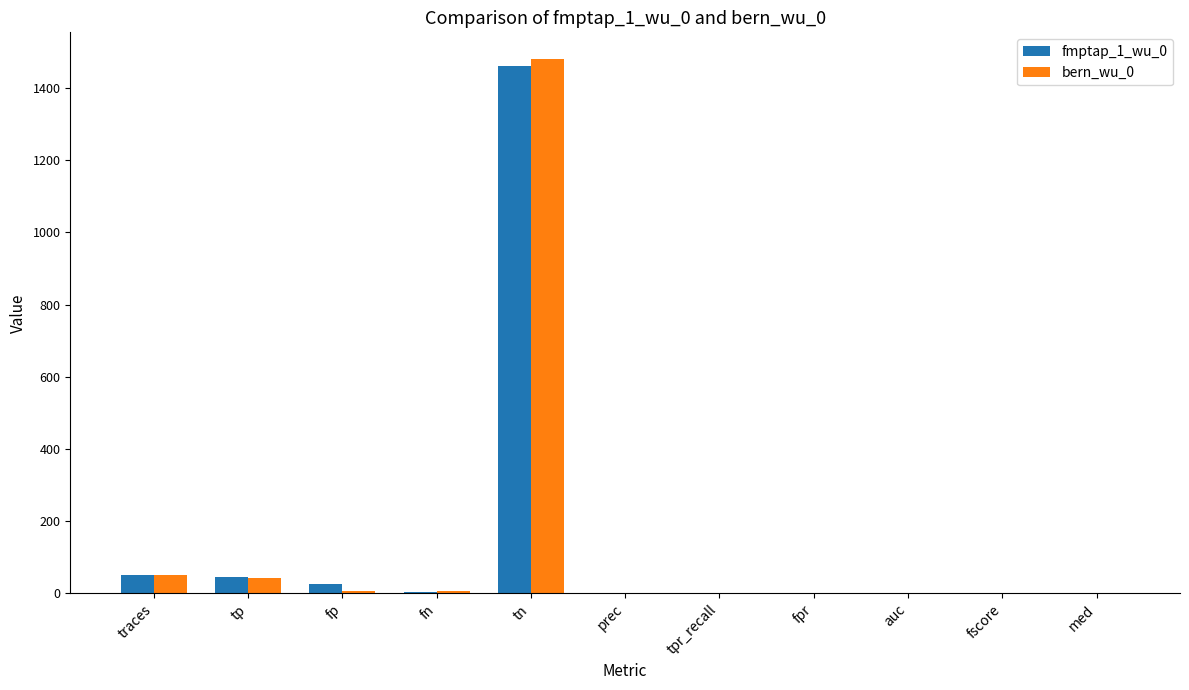

How many series are shown in this chart?

2